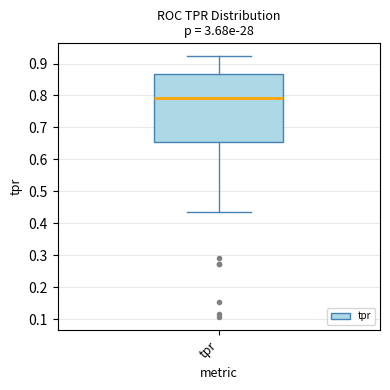

Transcribe this box plot: give where the median line is, the range the box spans, and where the two whiskers end, as read against the y-axis. The values are not printed on the chart, so give them approximately, as read against the axis.

median 0.79, box 0.66 to 0.87, whiskers 0.44 to 0.92